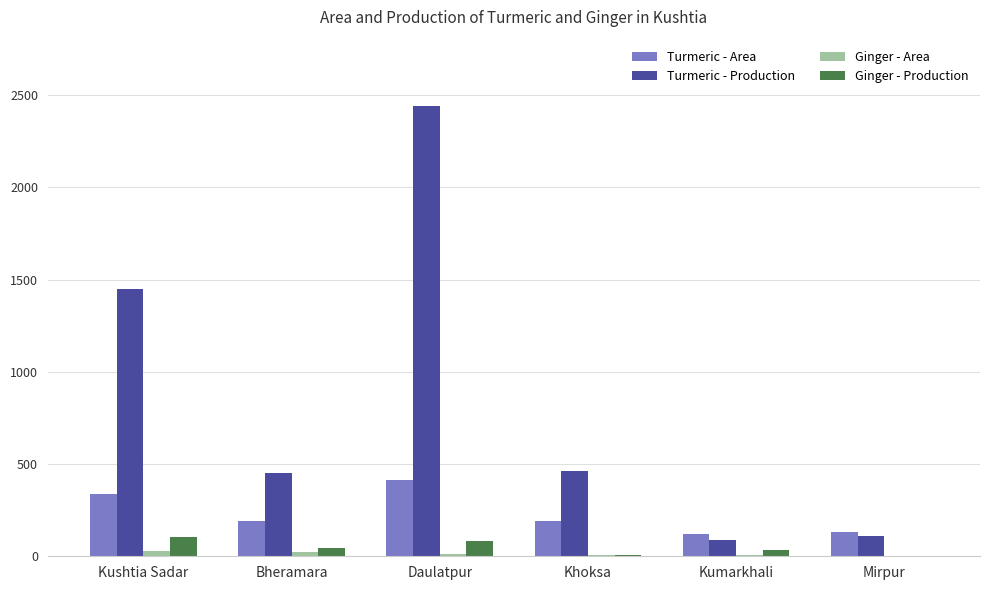

What is the greatest value displayed?

2441